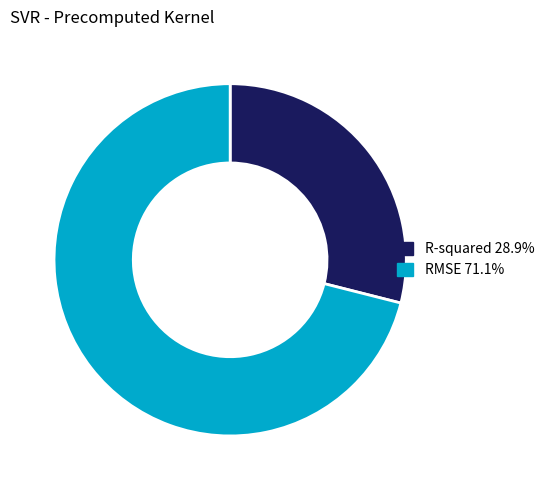

True or false: RMSE accounts for 78% of the total.

False